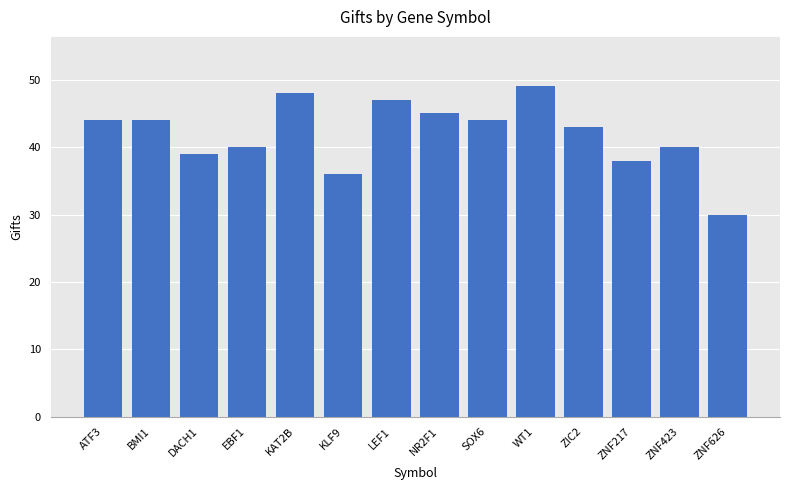

What is the sum of the values at KLF9 and DACH1?

75